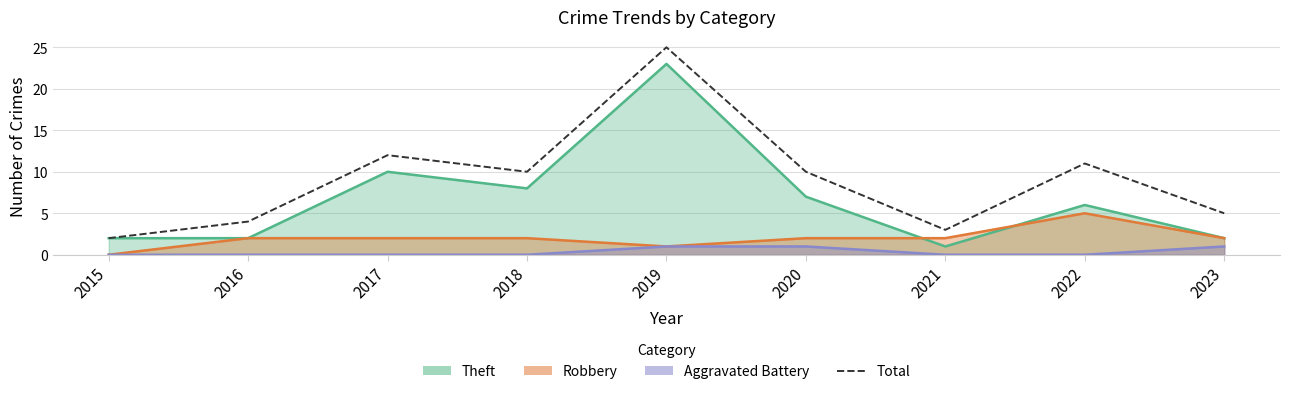

What is the value of the 7th point from the left?

3